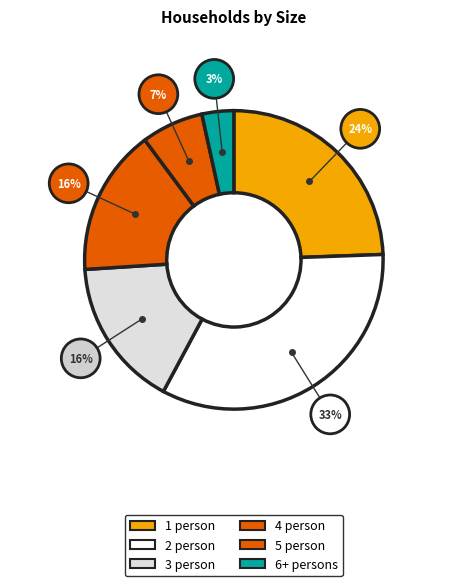

Rank the categories by value from lowest to highest.

6+ persons, 5 person, 4 person, 3 person, 1 person, 2 person